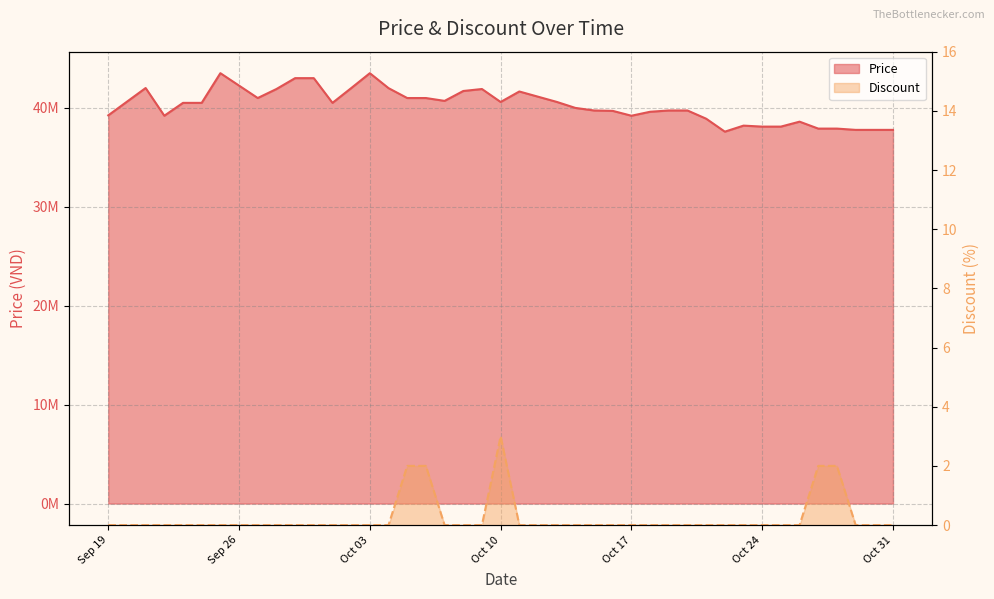

What is the label of the 14th point from the right?

2023-10-18